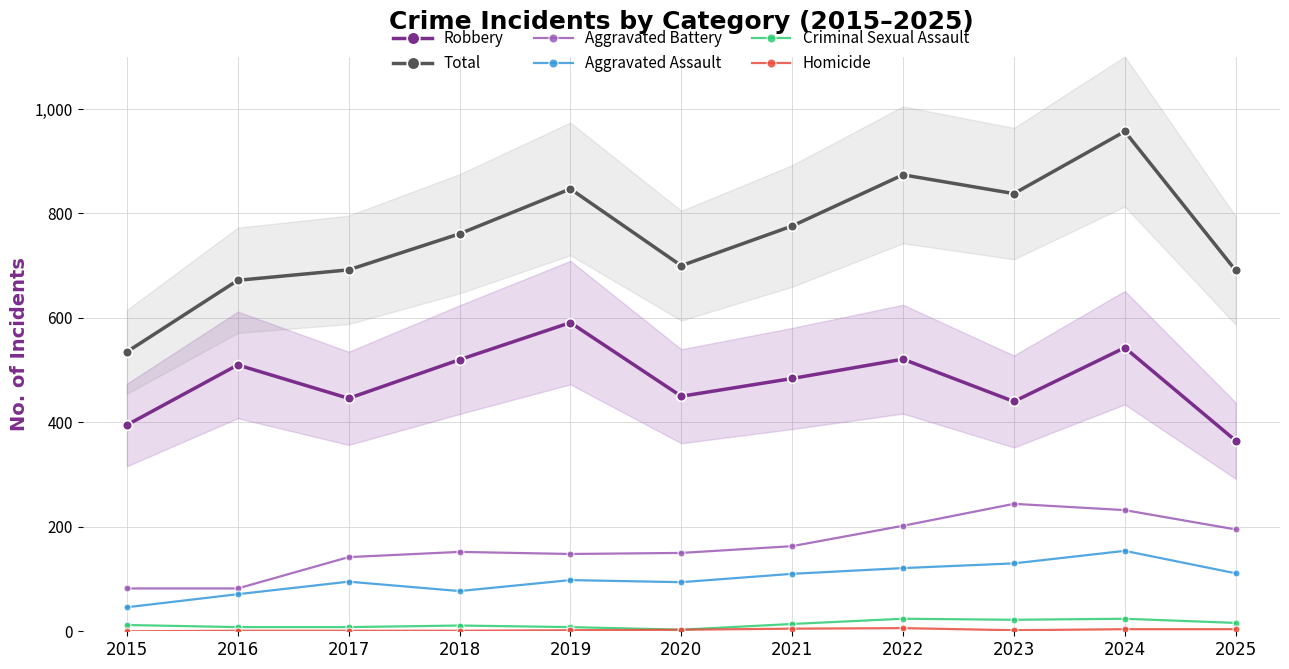

Reading left to right, what are all the values shown in this chart?

Robbery: 2015=395	2016=510	2017=446	2018=520	2019=591	2020=450	2021=484	2022=521	2023=440	2024=543	2025=365
Total: 2015=535	2016=672	2017=692	2018=761	2019=847	2020=700	2021=776	2022=874	2023=838	2024=957	2025=691
Aggravated Battery: 2015=82	2016=82	2017=142	2018=152	2019=148	2020=150	2021=163	2022=202	2023=244	2024=232	2025=195
Aggravated Assault: 2015=46	2016=71	2017=95	2018=77	2019=98	2020=94	2021=110	2022=121	2023=130	2024=154	2025=111
Criminal Sexual Assault: 2015=12	2016=8	2017=8	2018=11	2019=8	2020=3	2021=14	2022=24	2023=22	2024=24	2025=16
Homicide: 2015=0	2016=1	2017=1	2018=1	2019=2	2020=3	2021=5	2022=6	2023=2	2024=4	2025=4